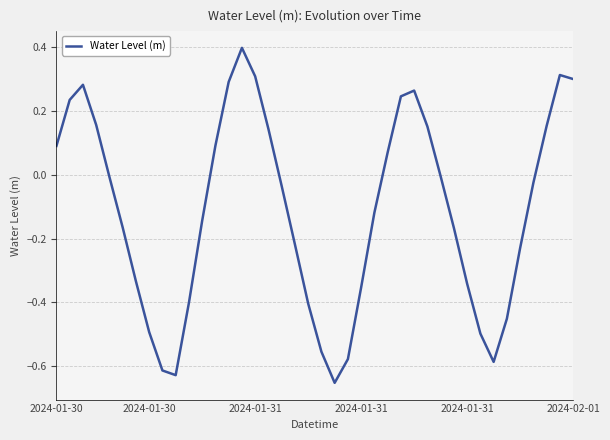

How many values exceed 0?

16